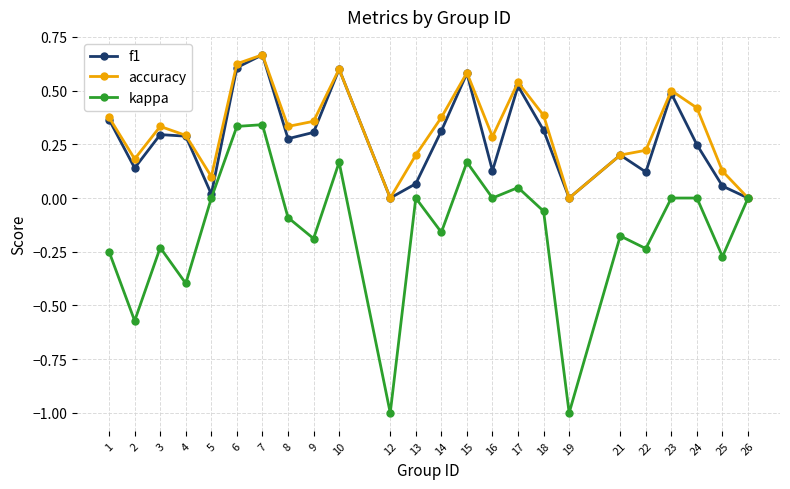

How many lines are shown in the chart?

3